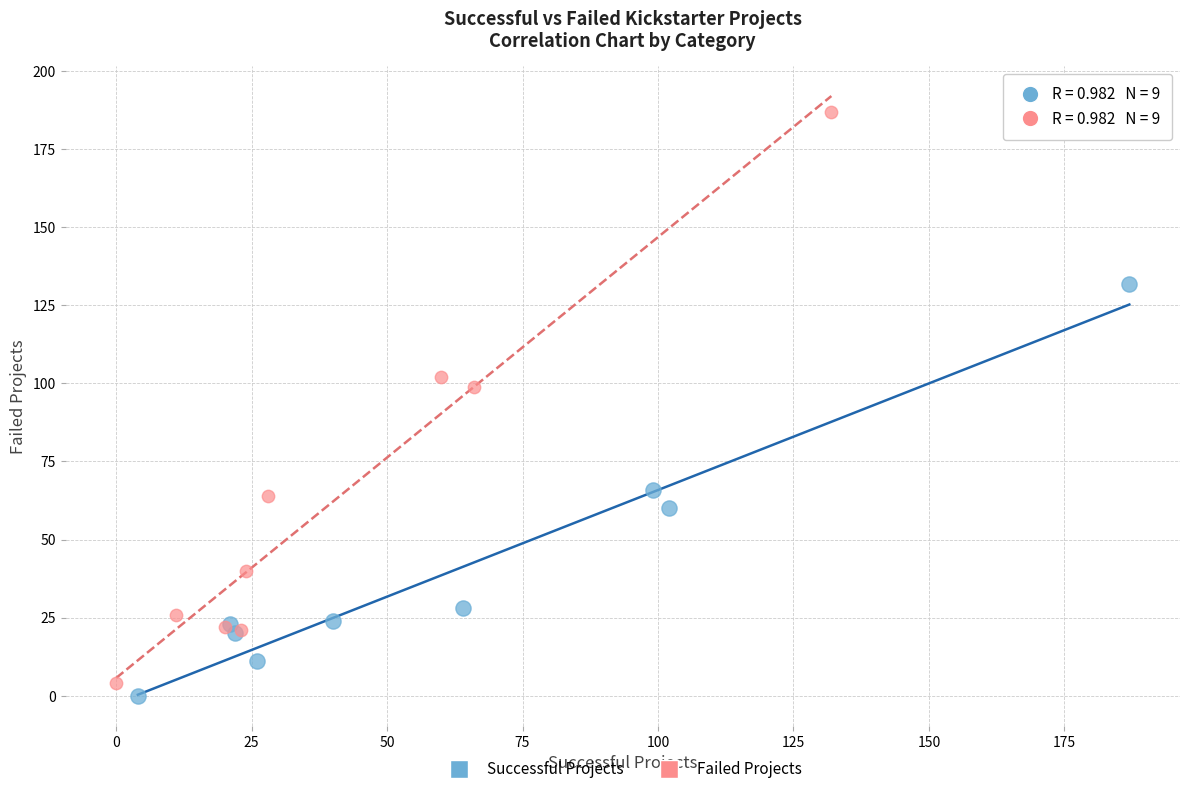

Which series has the widest spread of Y values?

Failed Projects